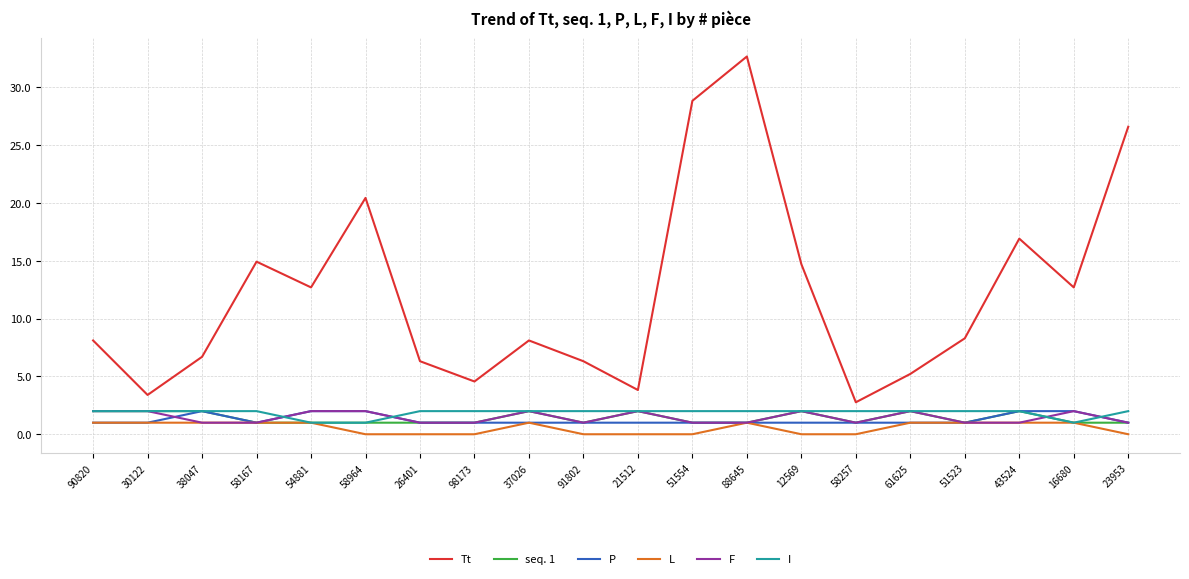

Which series has the largest range (max minus min)?

Tt